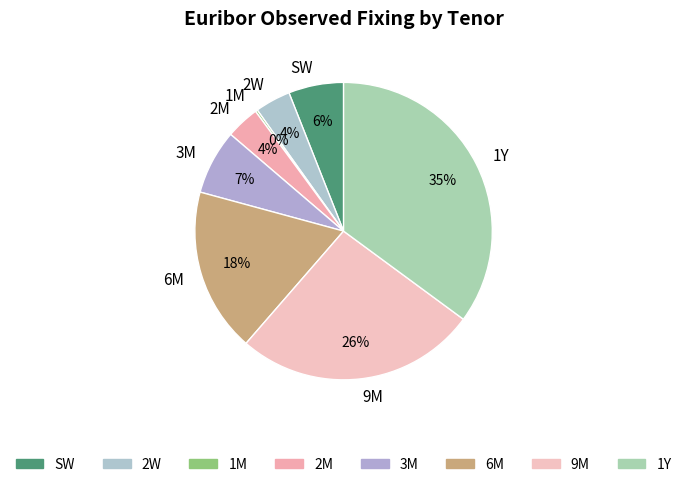

Which slice is the largest?

1Y